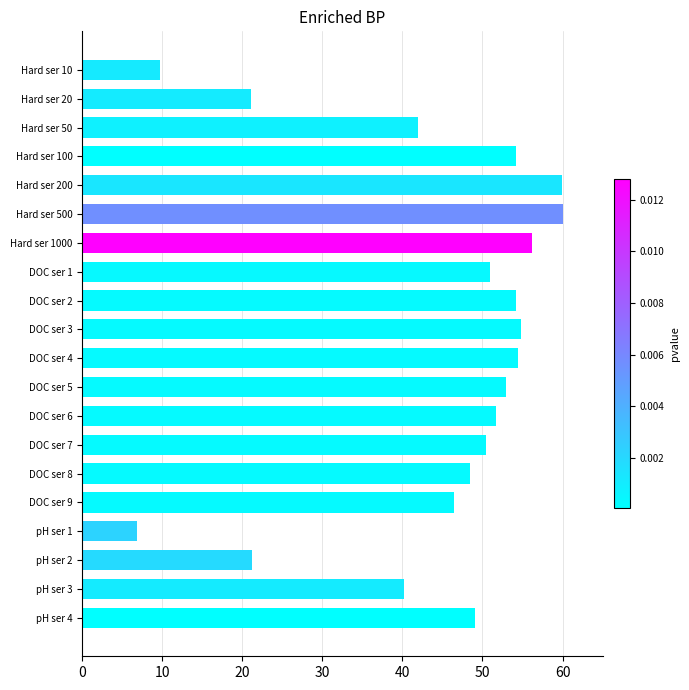

What is the maximum value shown in the chart?

60.0